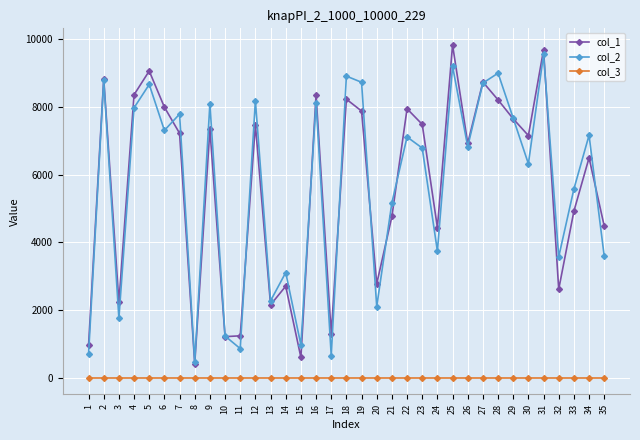

True or false: col_1 has more than 2 interior local peaks.

True